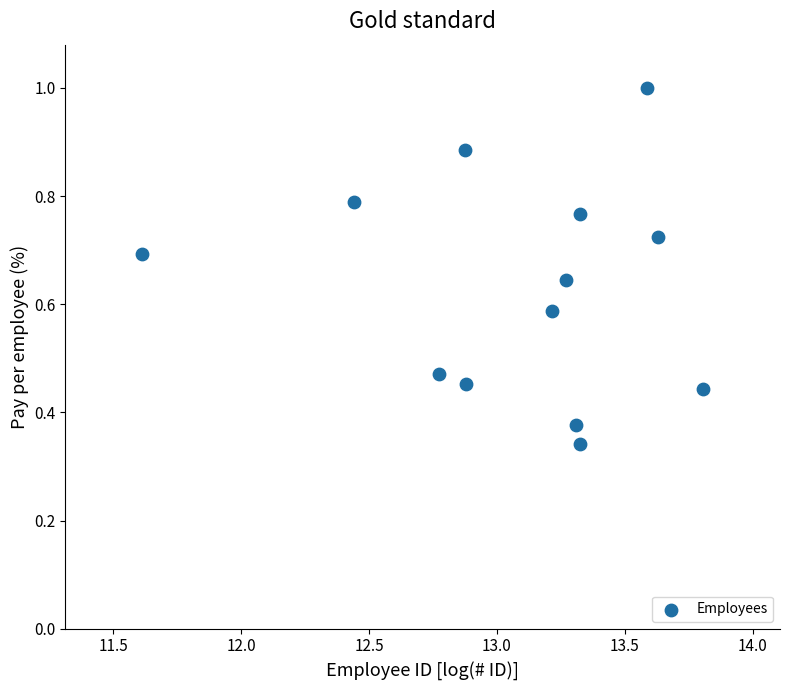

What is the range of X values (max minus min)?

2.2